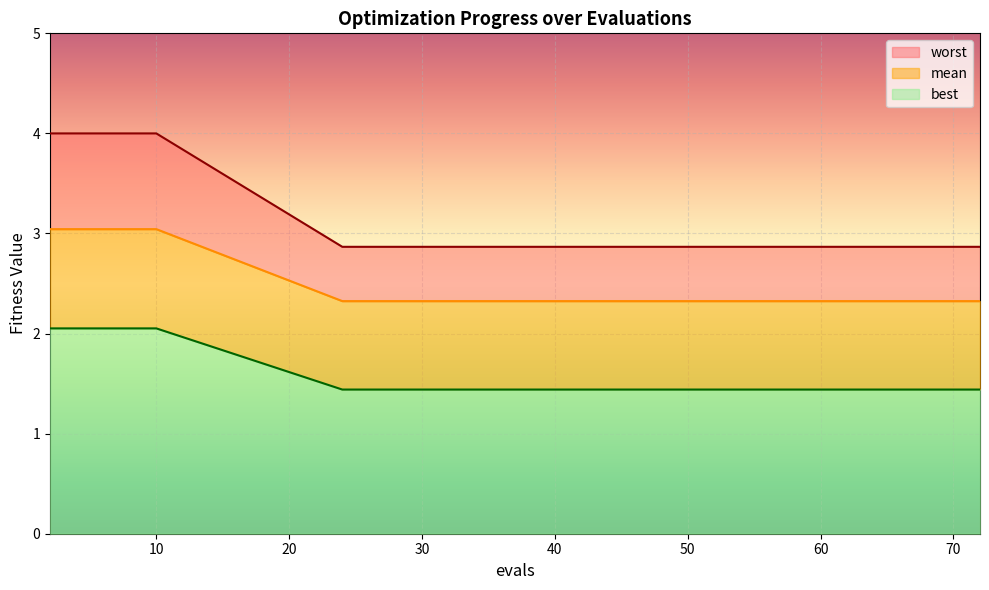

At how many categories does at least one series exceed 3?

5